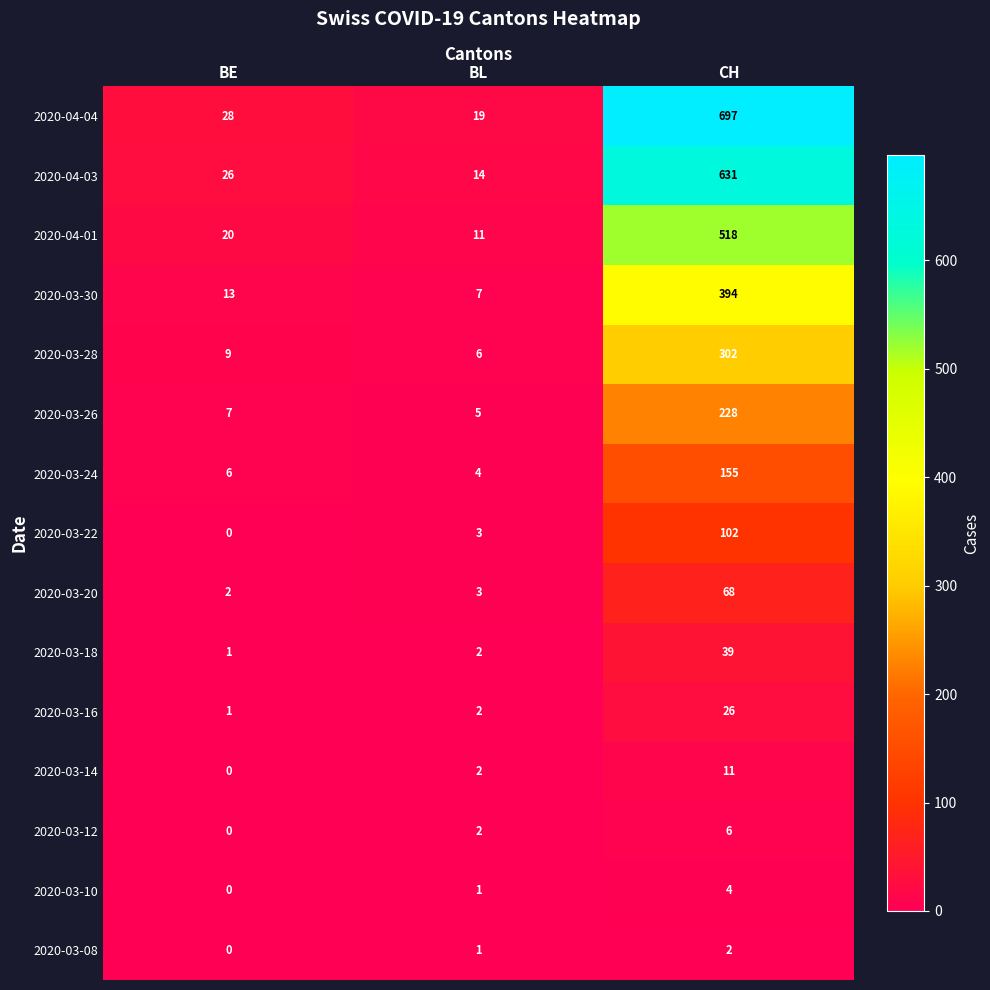

List the series in order of their peak value, lowest first.

2020-03-08, 2020-03-10, 2020-03-12, 2020-03-14, 2020-03-16, 2020-03-18, 2020-03-20, 2020-03-22, 2020-03-24, 2020-03-26, 2020-03-28, 2020-03-30, 2020-04-01, 2020-04-03, 2020-04-04